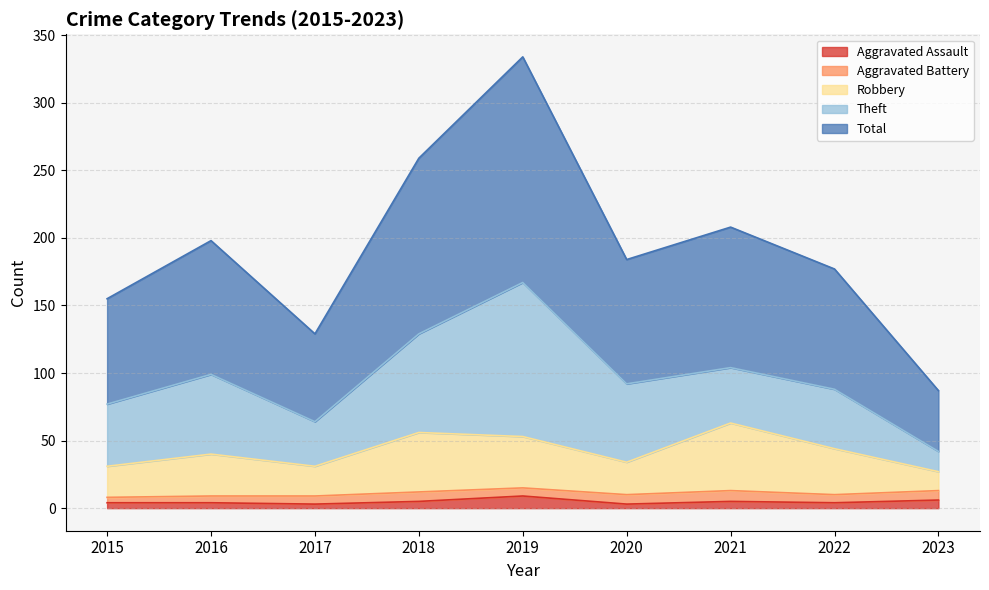

At which category does the chart reach its minimum across all series?

2017